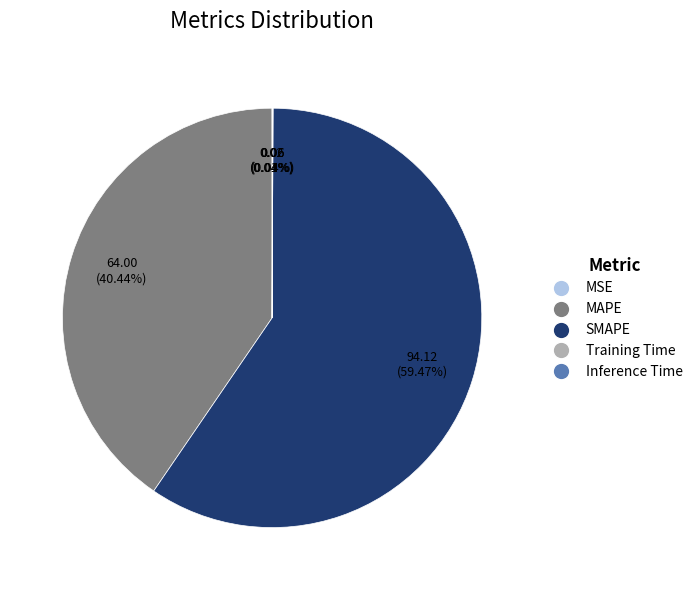

Does any single category account for the majority?

Yes